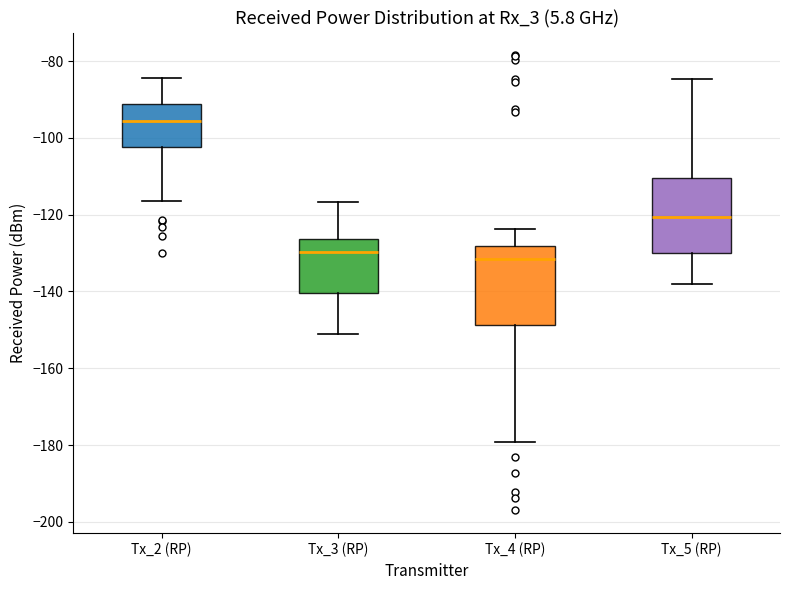

Reading left to right, read every box against the y-axis: the position of its median line, the range the box covers, and the ends of its whiskers. The values are not printed on the chart, so give them approximately, as read against the axis.

Tx_2 (RP): median -96, box -102 to -92, whiskers -116 to -84
Tx_3 (RP): median -130, box -140 to -126, whiskers -152 to -116
Tx_4 (RP): median -132, box -148 to -128, whiskers -180 to -124
Tx_5 (RP): median -120, box -130 to -110, whiskers -138 to -84